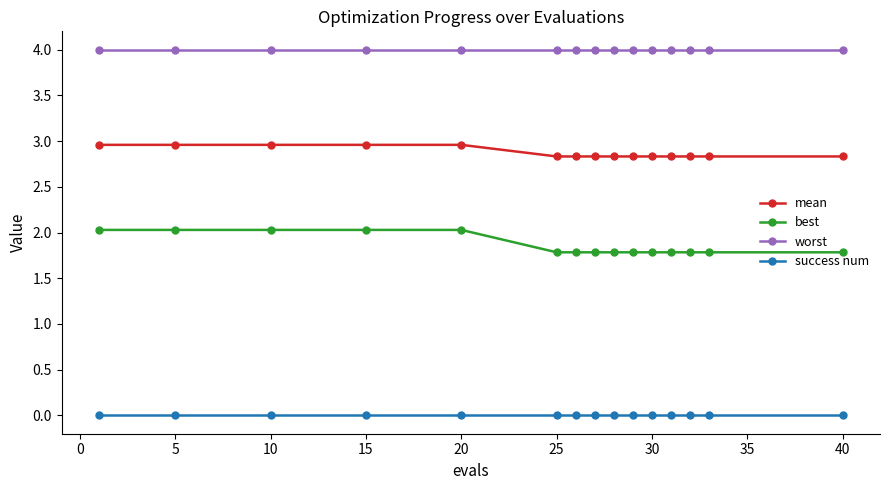

List the series in order of their overall mean, highest first.

worst, mean, best, success num